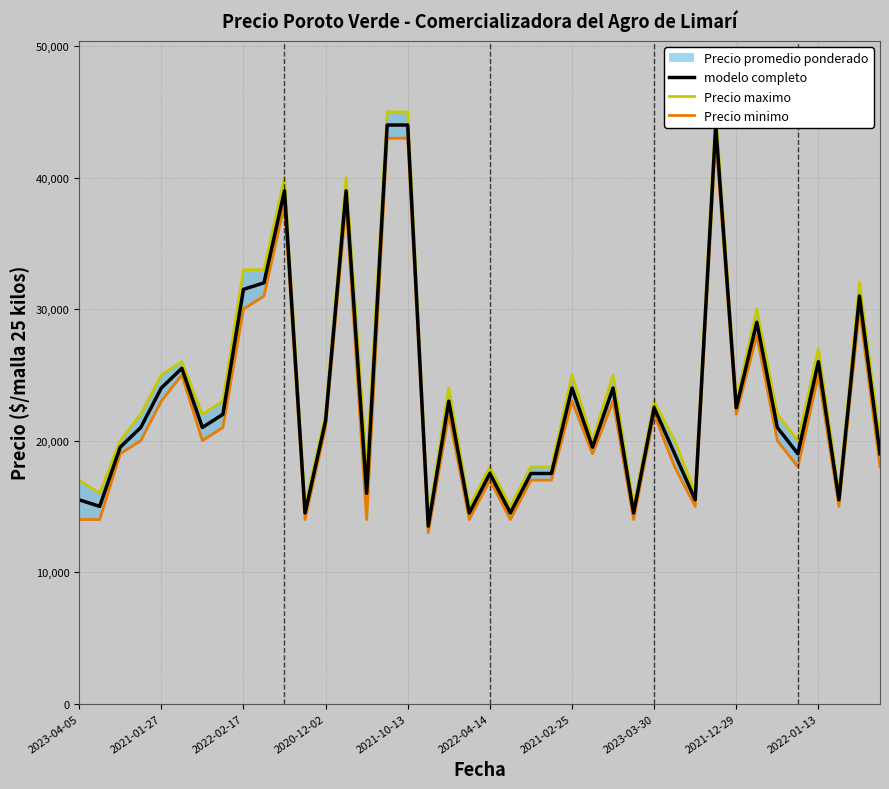

What is the difference between the Precio minimo values at 2023-03-30 and 2021-10-14?

21000